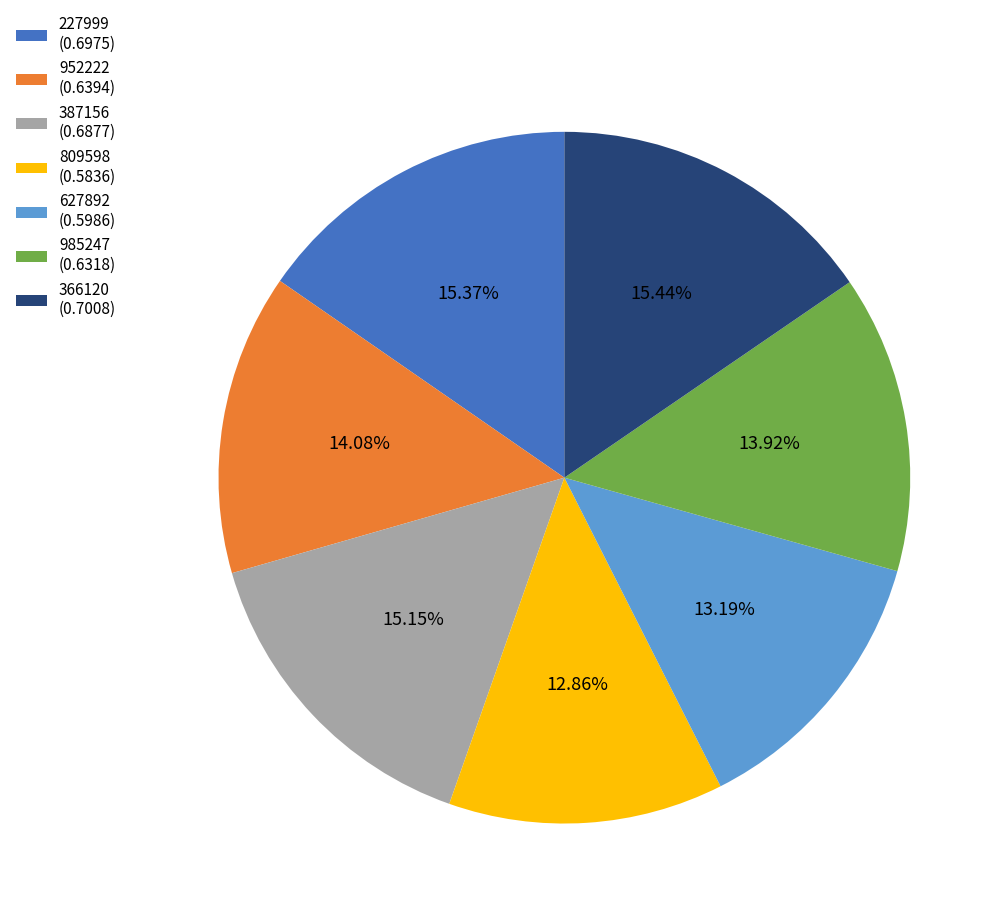

True or false: 627892 accounts for 13% of the total.

True